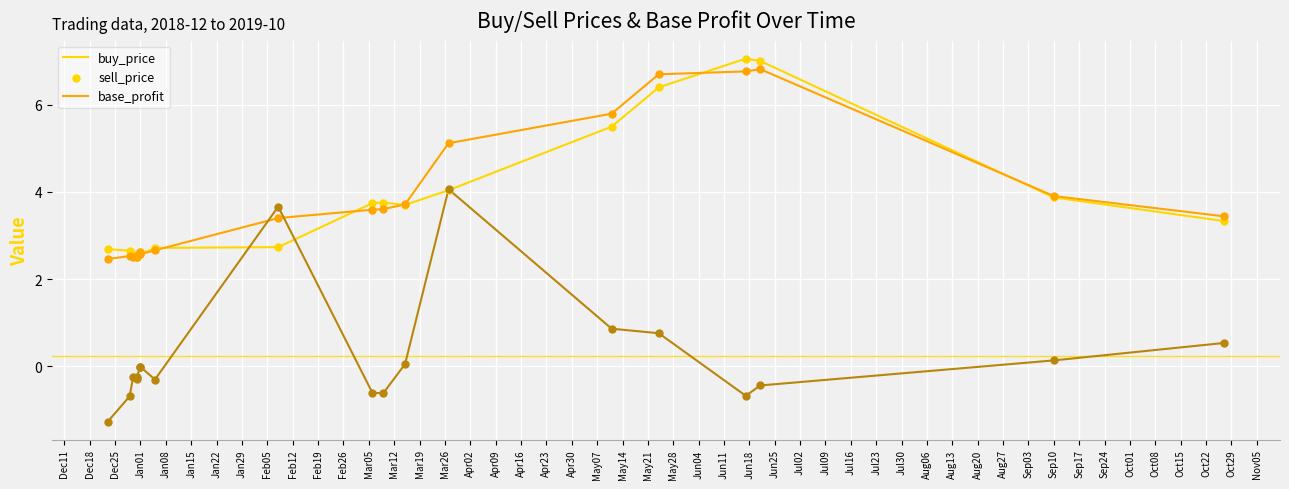

At how many categories does at least one series exceed 0?

19